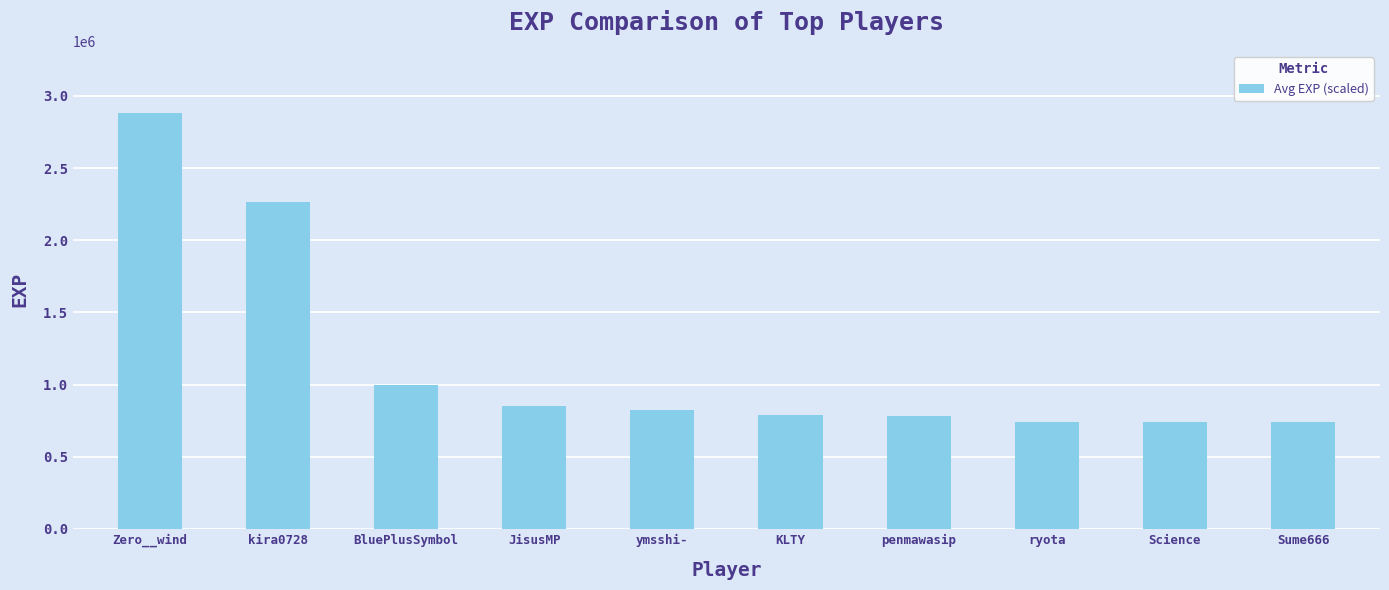

What is the difference between the second highest and second lowest values?

1523513